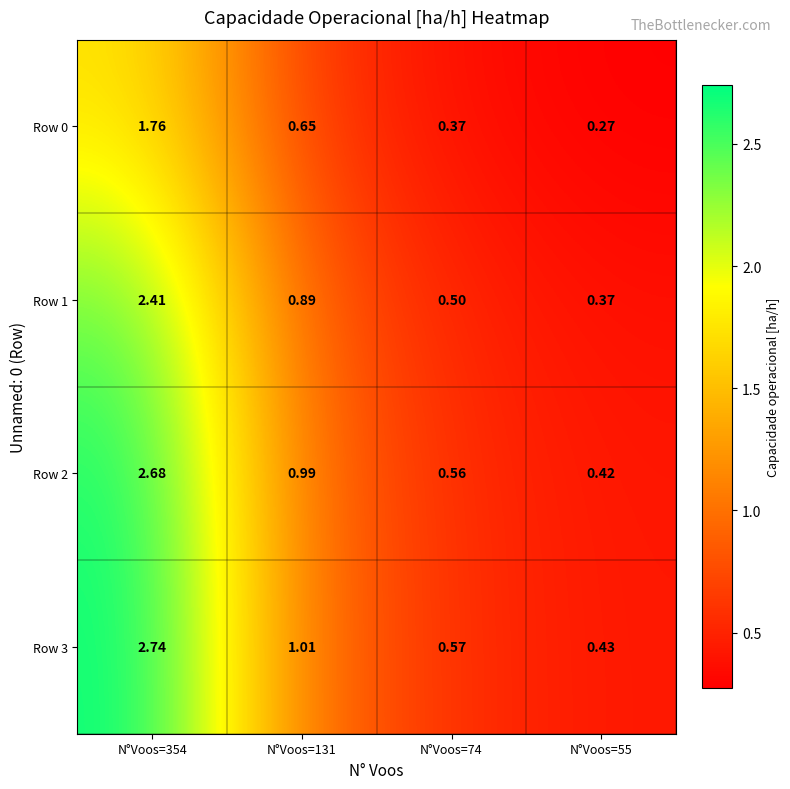

Which series has the largest total across all categories?

Row 3